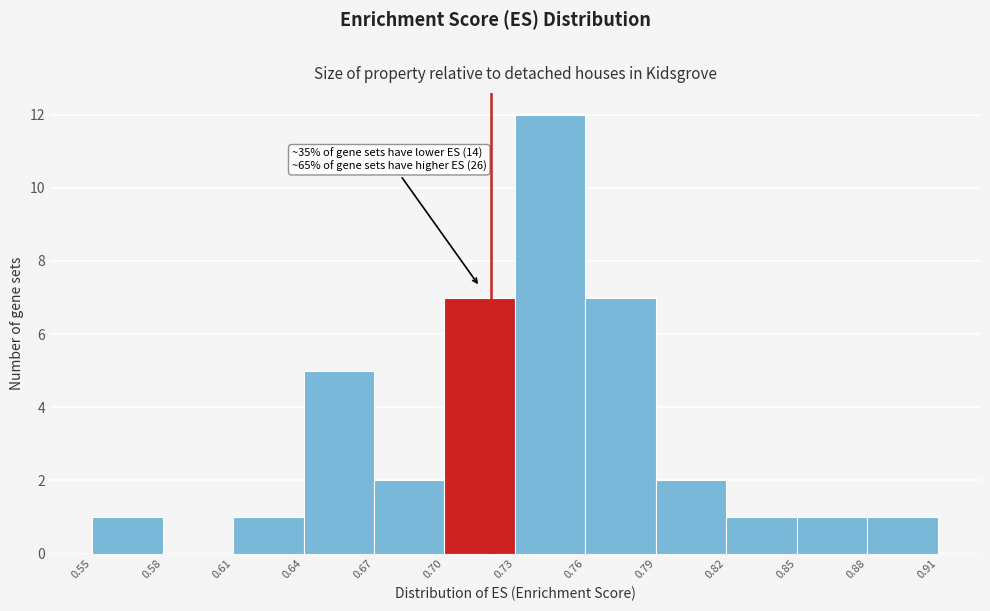

Which range on the x-axis has the tallest bar?

0.73 to 0.76